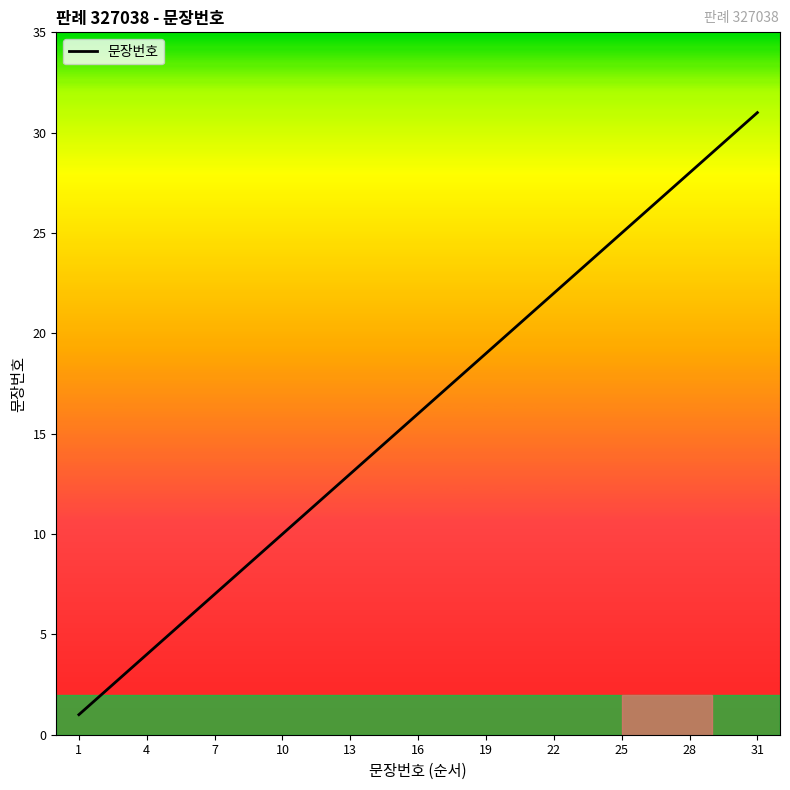

What is the maximum value shown in the chart?

31